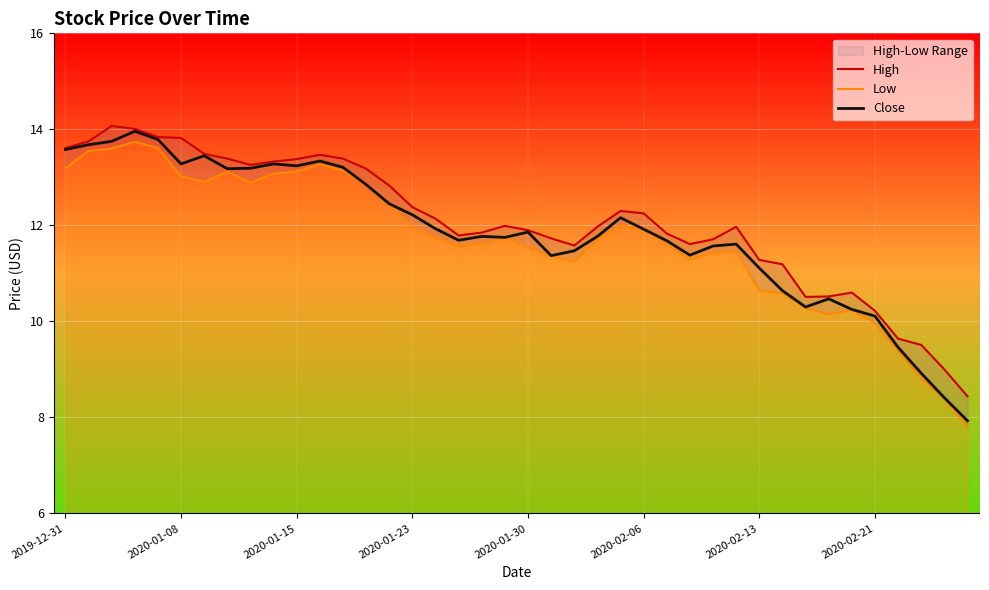

Where does the Close series first go above 11?

2019-12-31